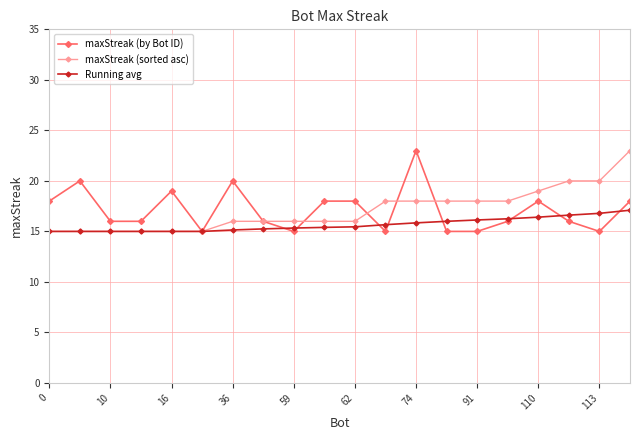

What is the lowest value of the maxStreak (by Bot ID) series?

15.0